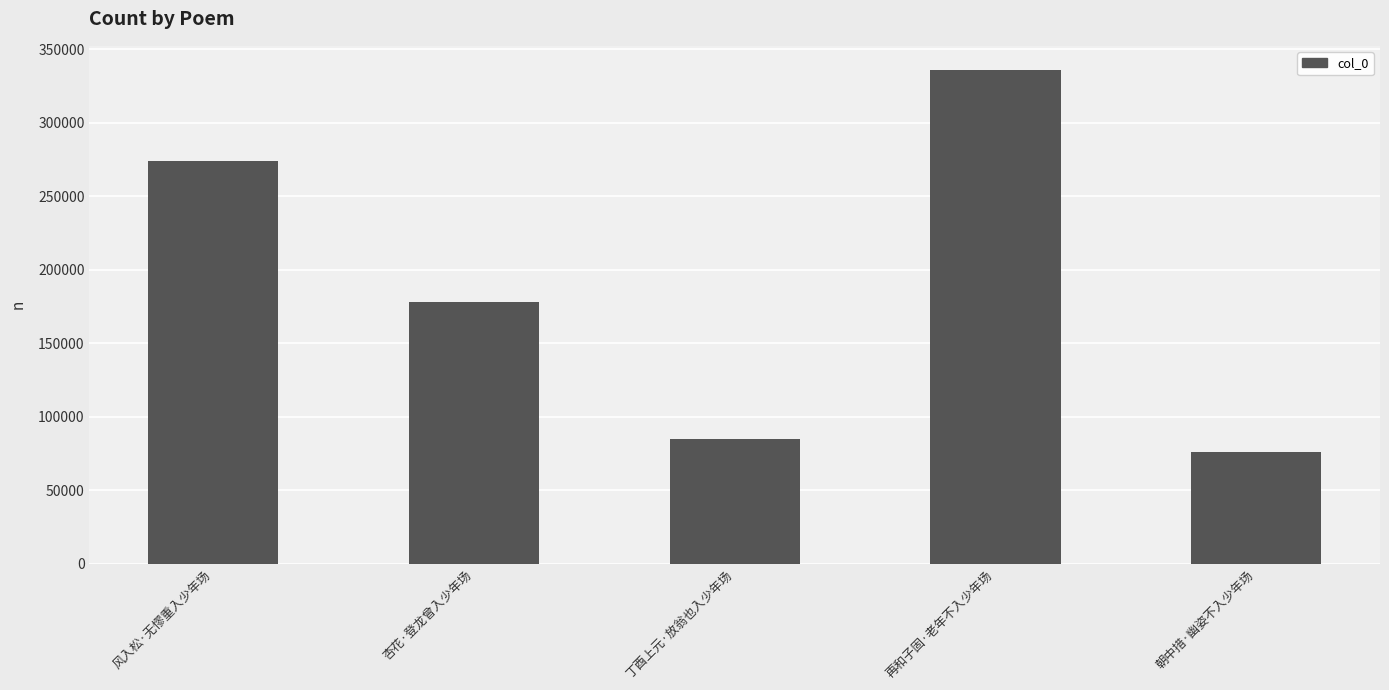

Reading right to left, list all the values displayed in this chart.

朝中措·幽姿不入少年场=75834	再和子固·老年不入少年场=335670	丁酉上元·放翁也入少年场=84565	杏花·登龙曾入少年场=178079	风入松·无憀重入少年场=274035